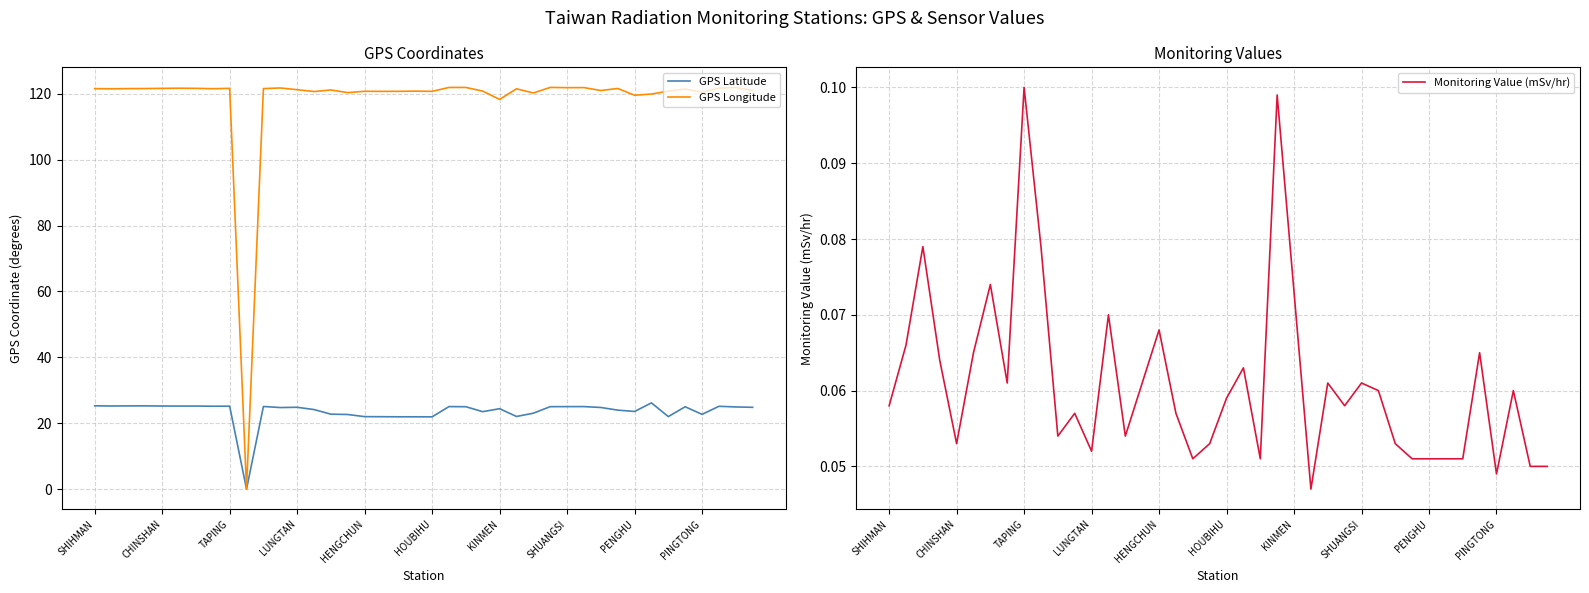

Is it true that GPS Longitude equals 121.6 at CHINSHAN?

True